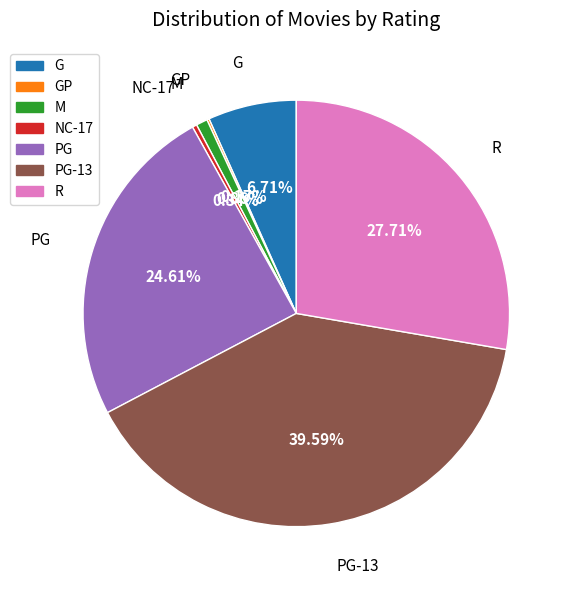

To the nearest percent, what is the combined percentage of PG-13 and M?

40%